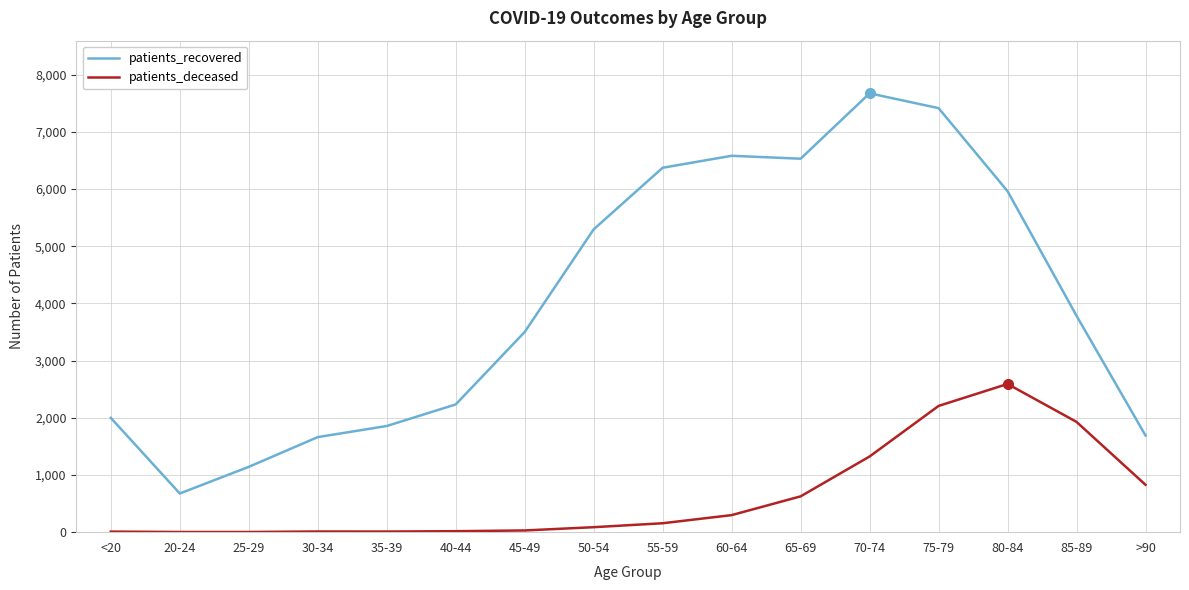

What is the average value of the patients_deceased series?

633